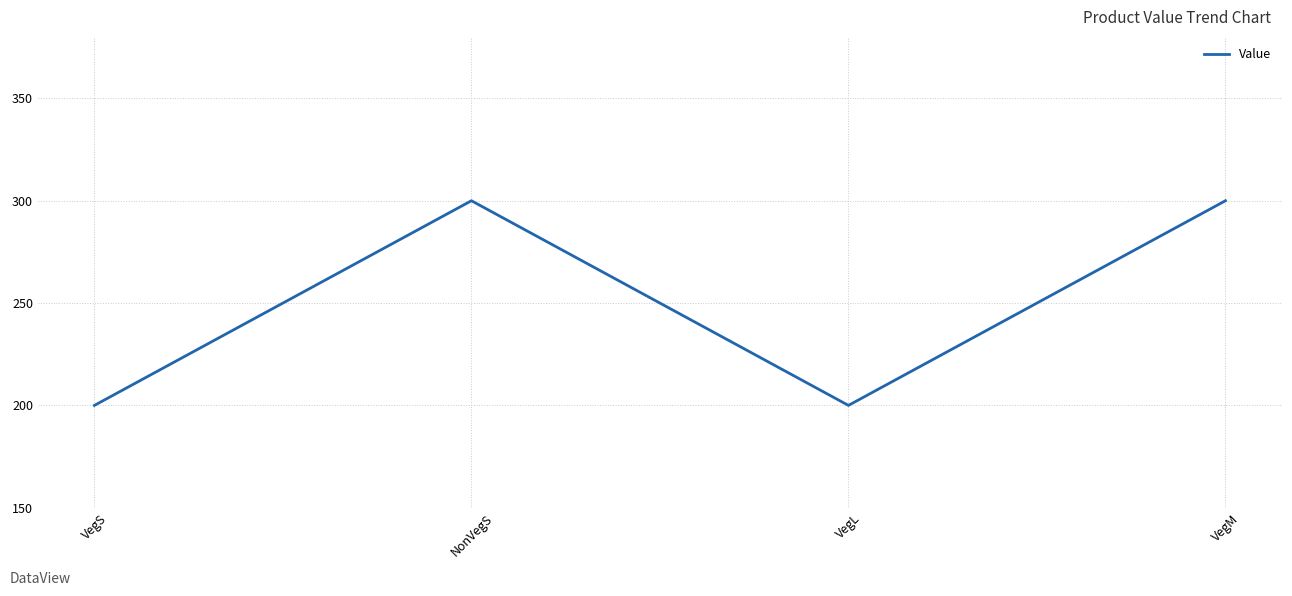

What is the ratio of the value at VegL to the value at VegM?

0.7